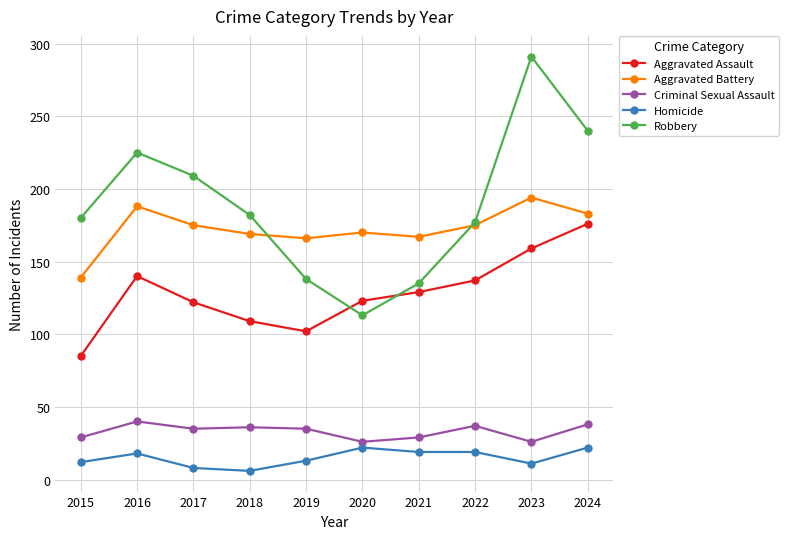

What is the value of the Aggravated Battery point at the 9th from the left?

194